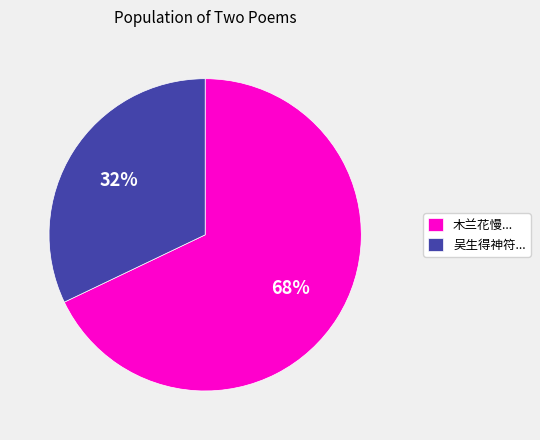

How many segments does this pie chart have?

2